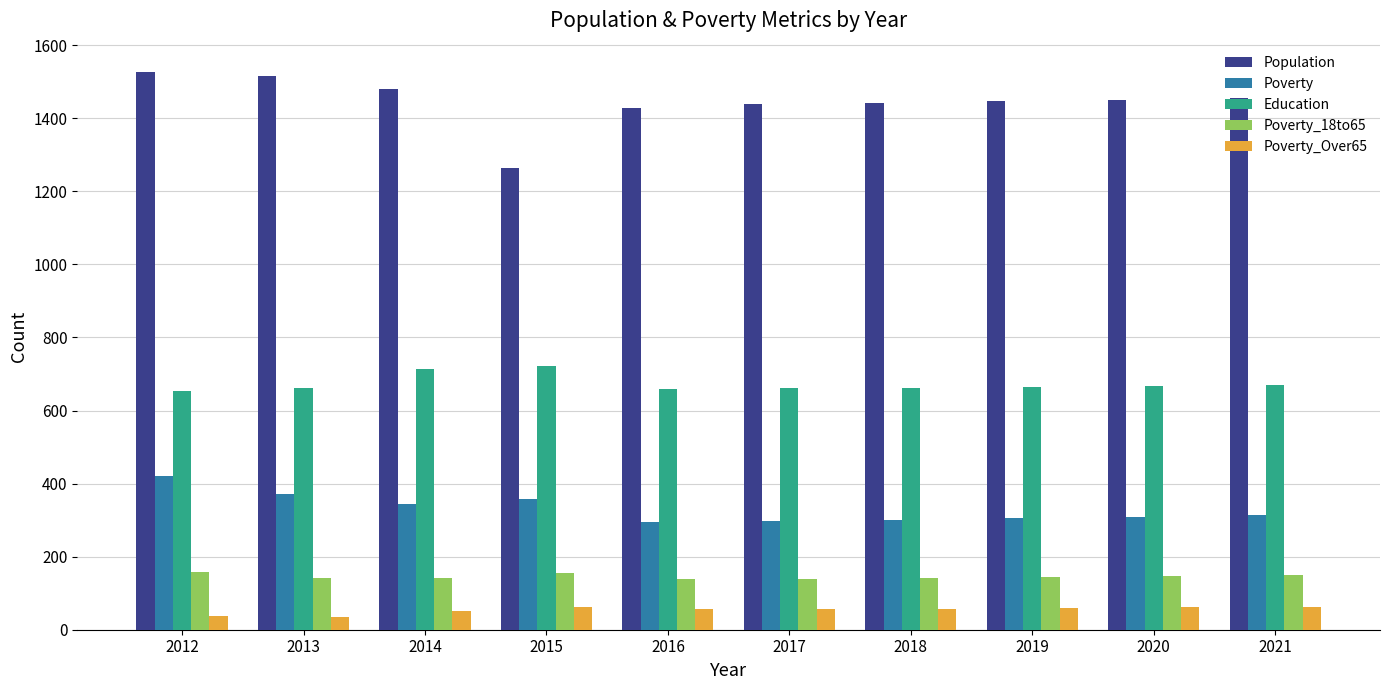

How many series are shown in this chart?

5